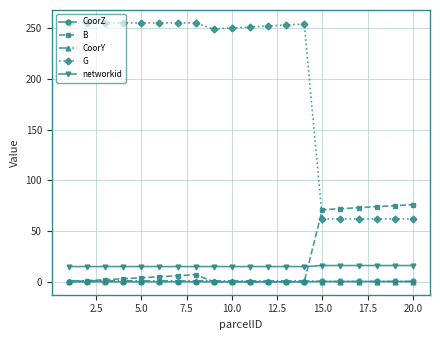

Which series has the largest total across all categories?

G